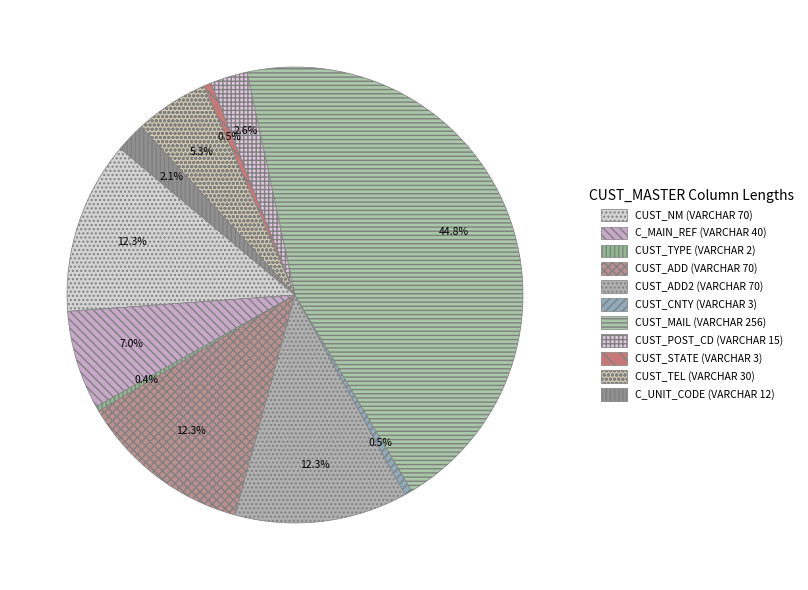

Is there a majority slice in this chart?

No